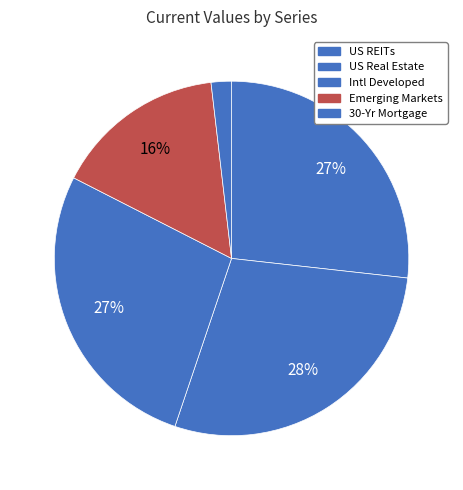

Does Intl Developed account for over 50% of the chart?

No